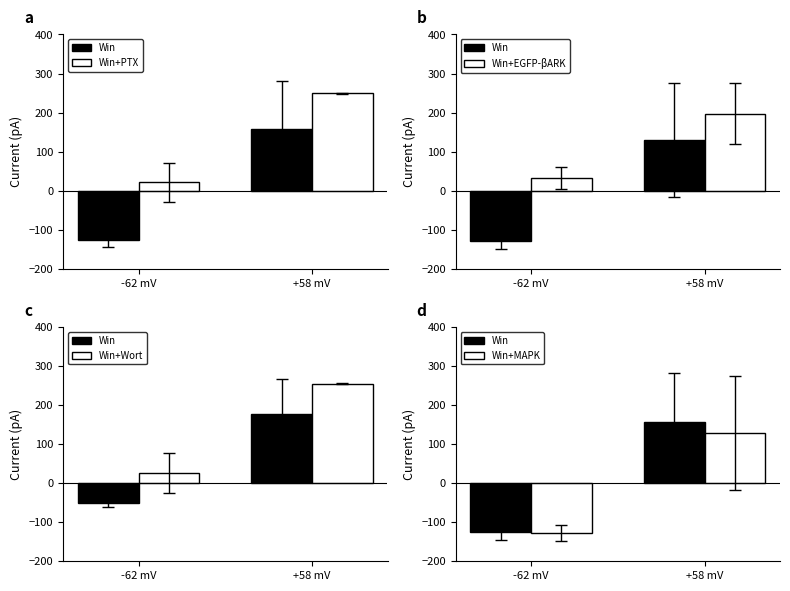

What is the label of the 2nd bar from the right?

-62 mV